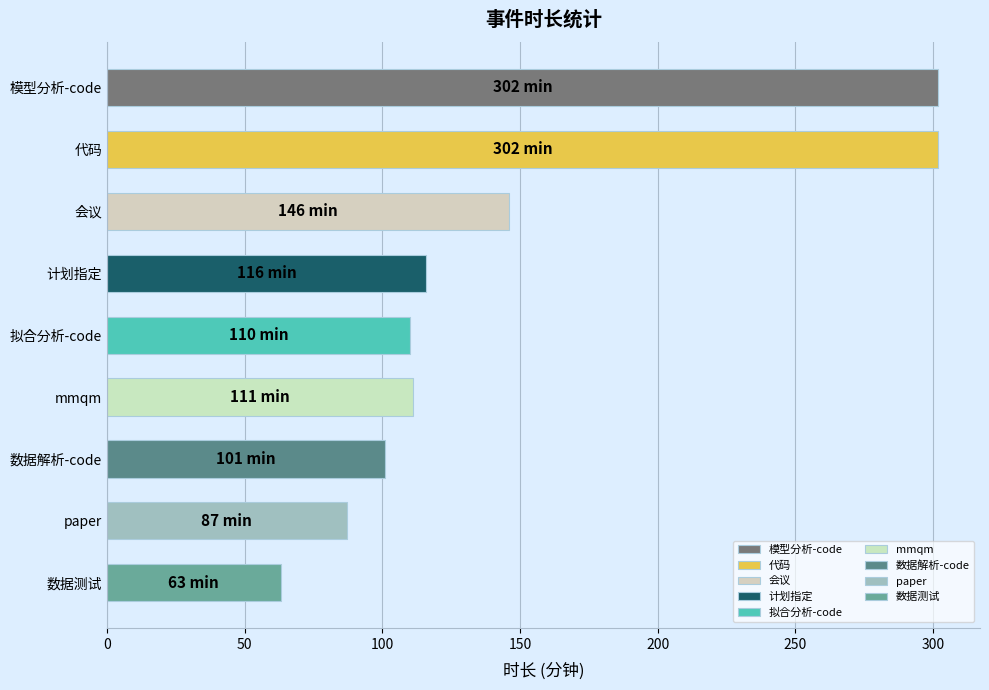

How many data points are less than 111?

4